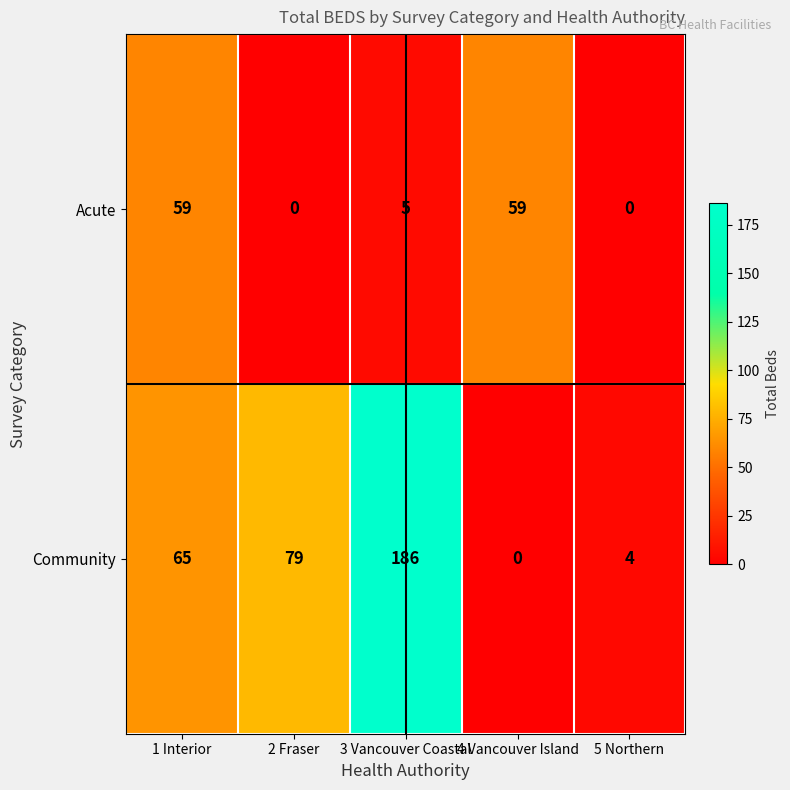

How many distinct data groups are displayed?

2